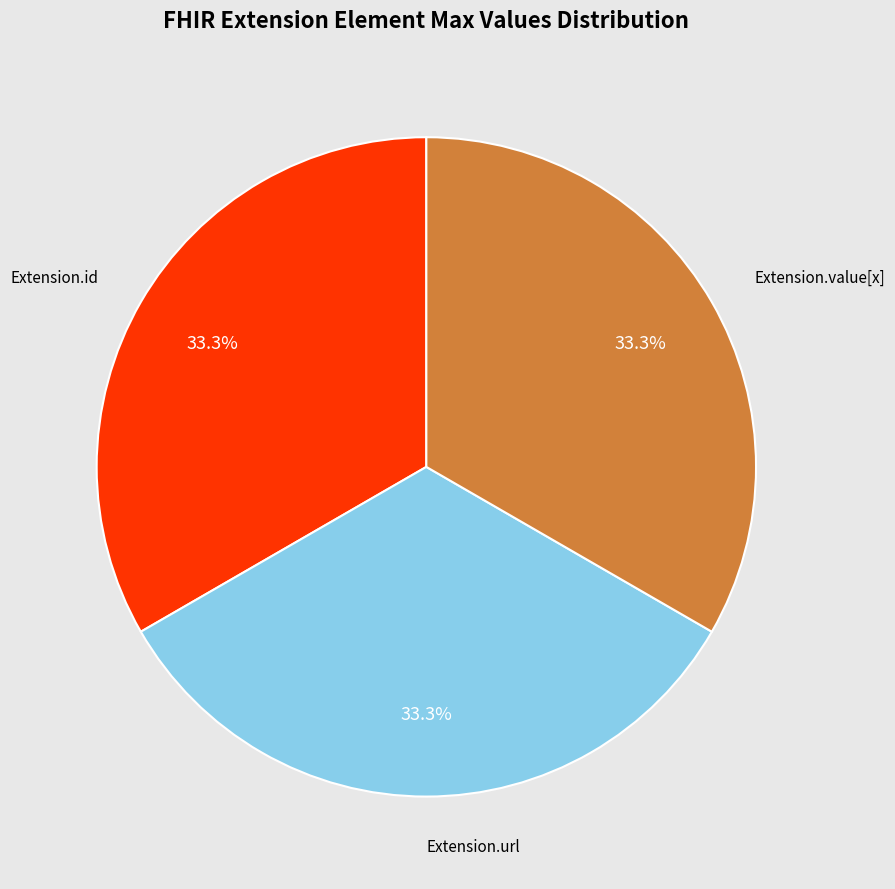

Is there a majority slice in this chart?

No